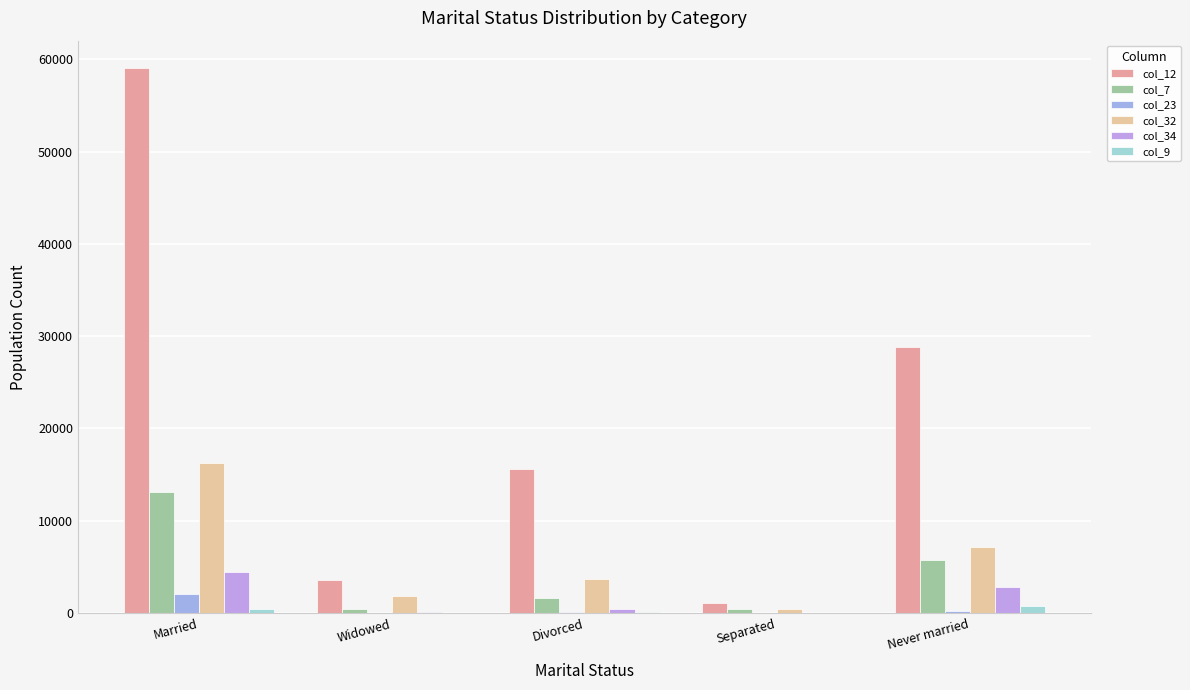

How many groups of bars are there?

5